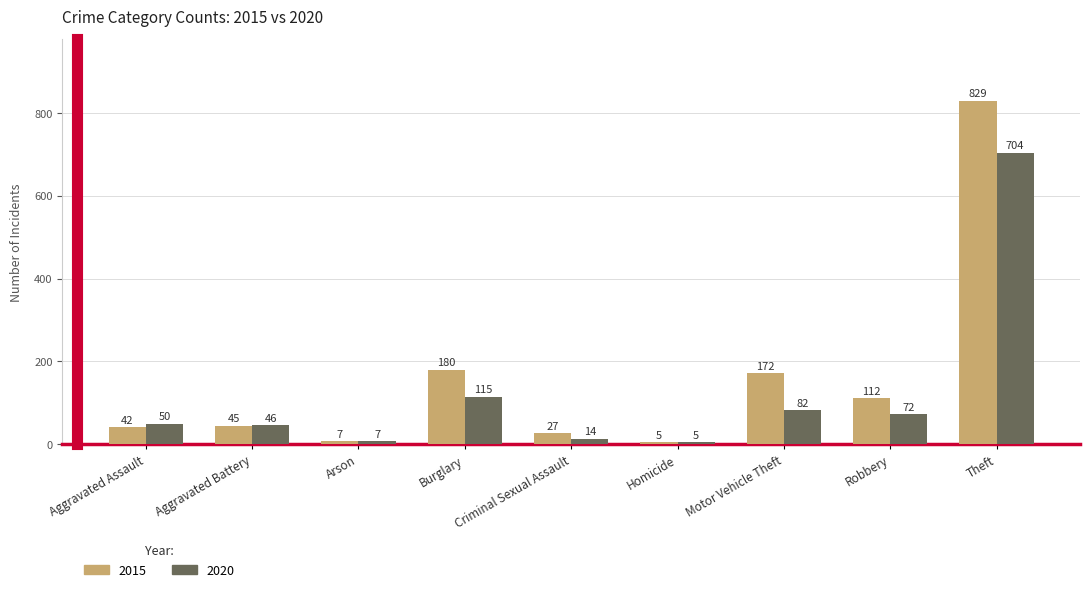

Which series has the largest total across all categories?

2015